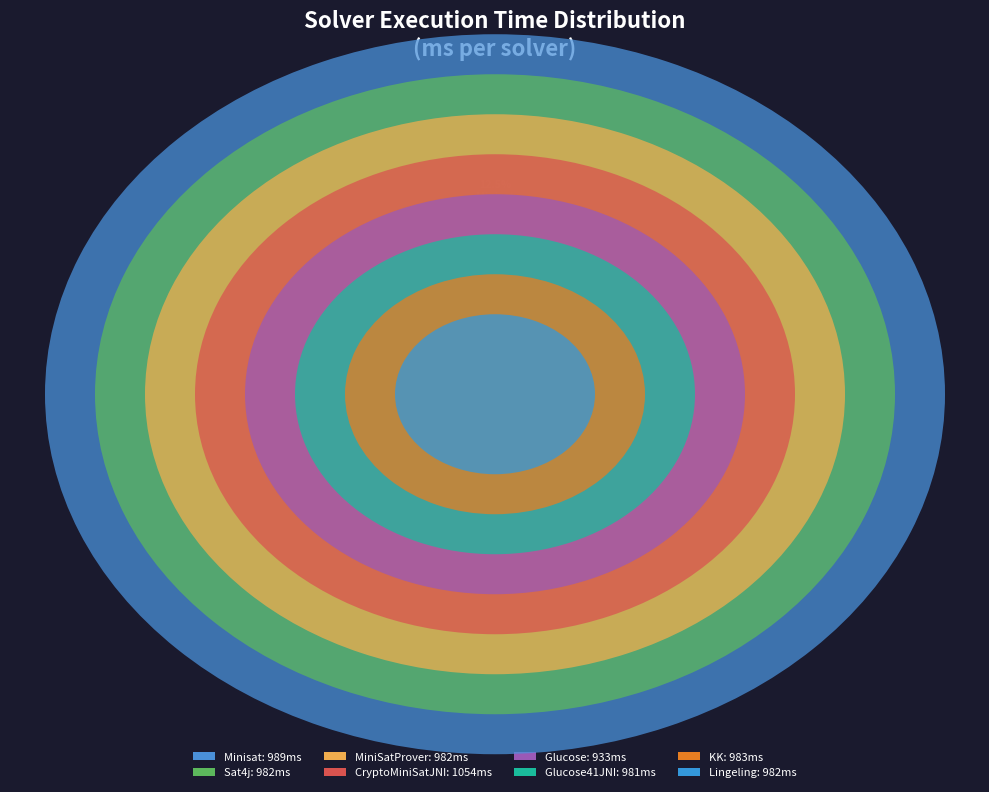

To the nearest percent, what percentage of the pie is Glucose?

12%